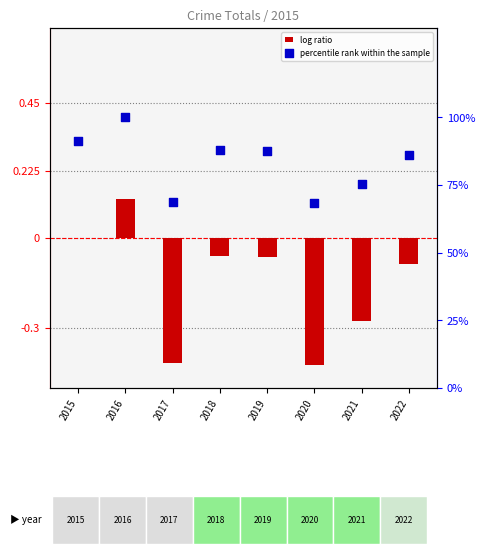

What are all the series names shown in the legend?

log ratio, percentile rank within the sample